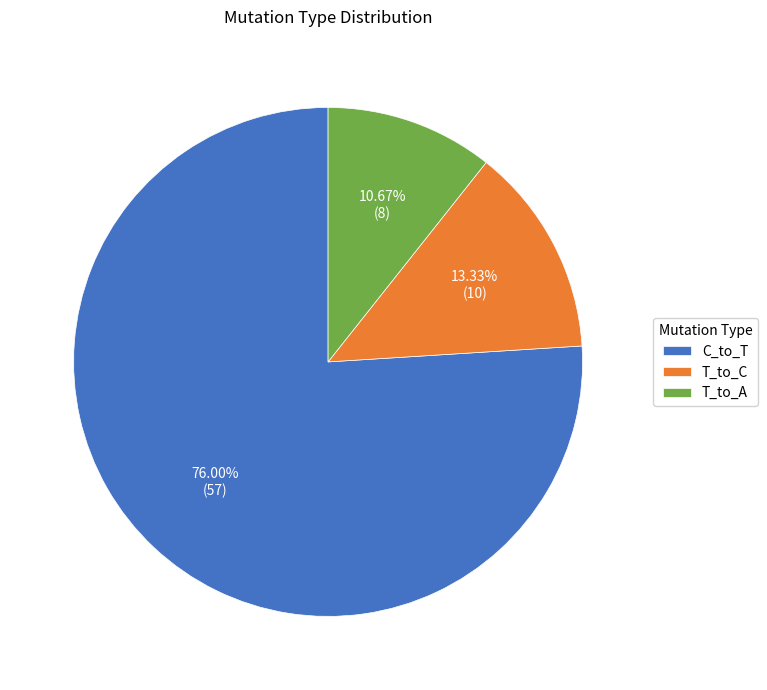

To the nearest percent, what is the average slice percentage?

33%